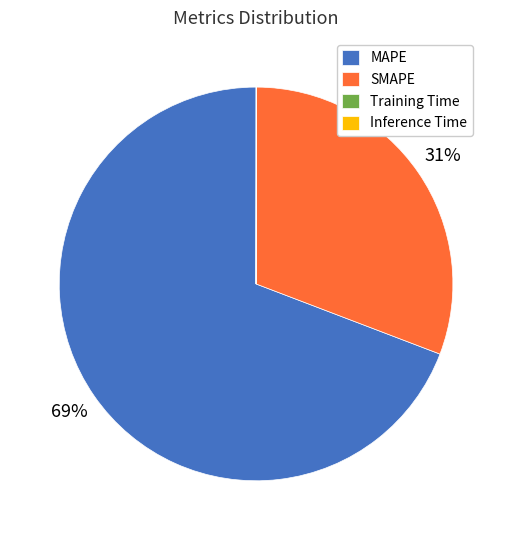

Which category accounts for the majority?

MAPE